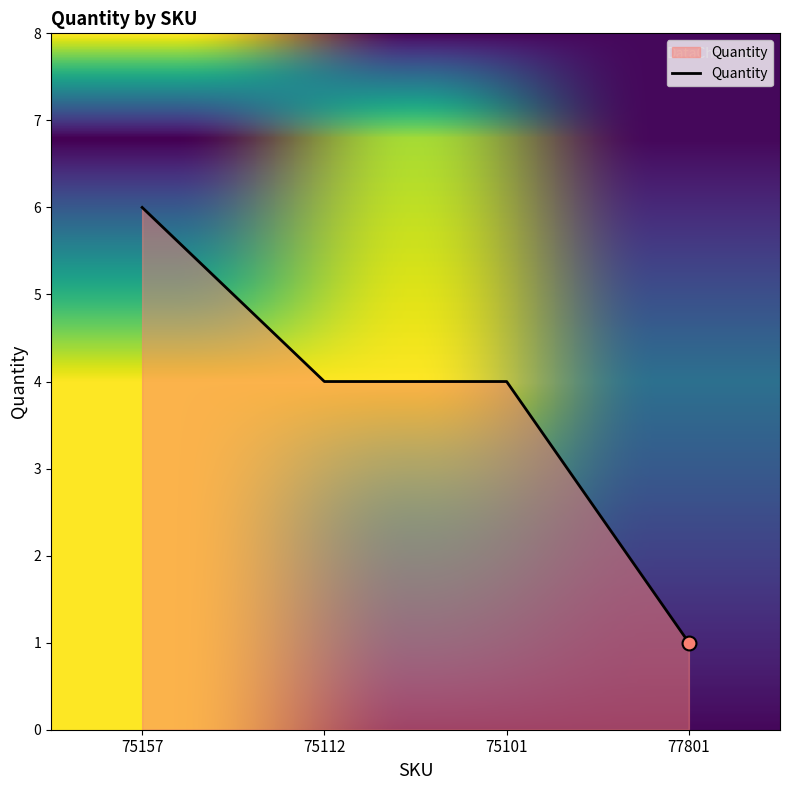

What is the change in value from 75112 to 77801?

-3